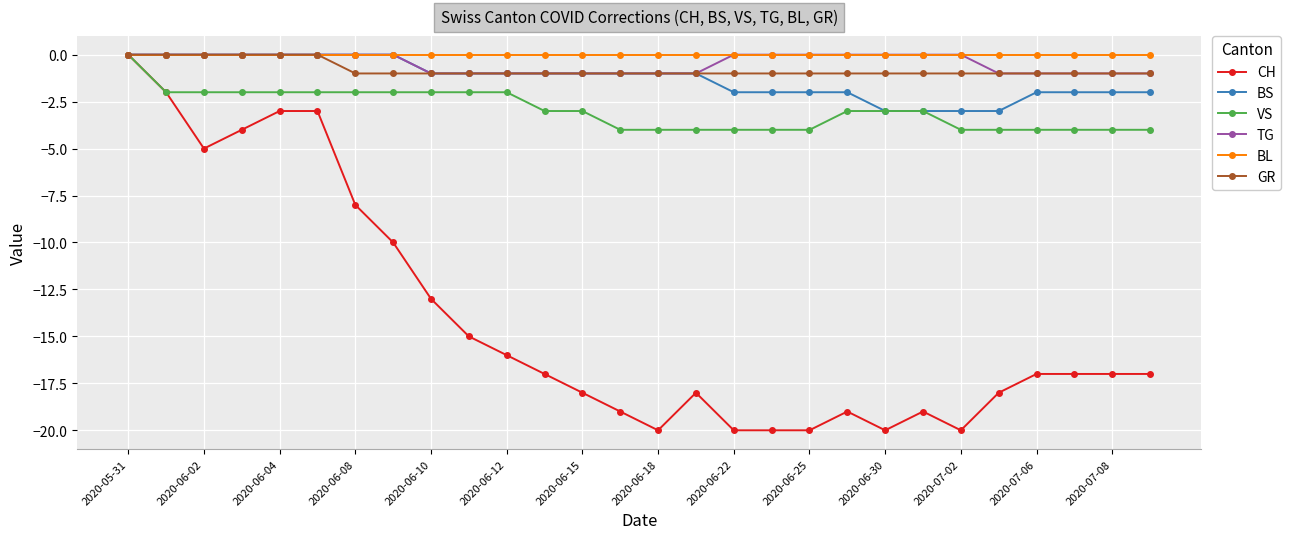

What is the minimum value for CH?

-20